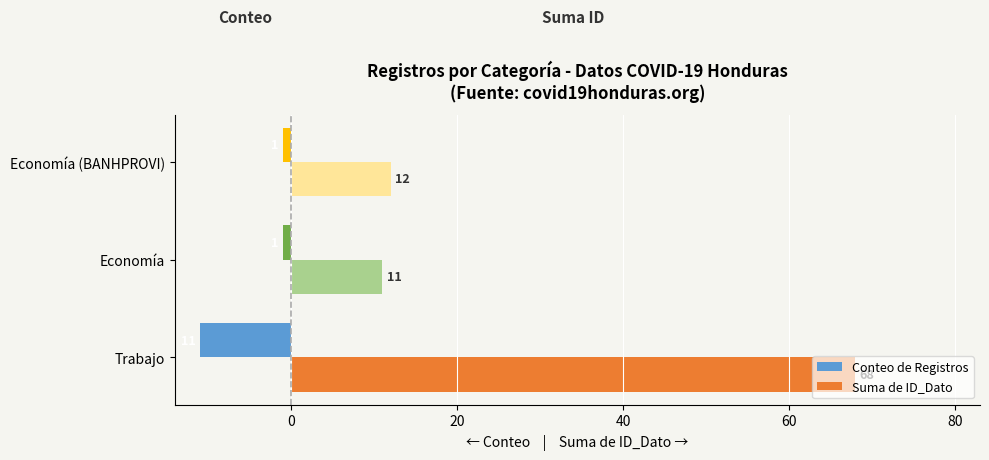

Is the value of Suma de ID_Dato at Trabajo greater than the value of Conteo de Registros at Economía?

Yes